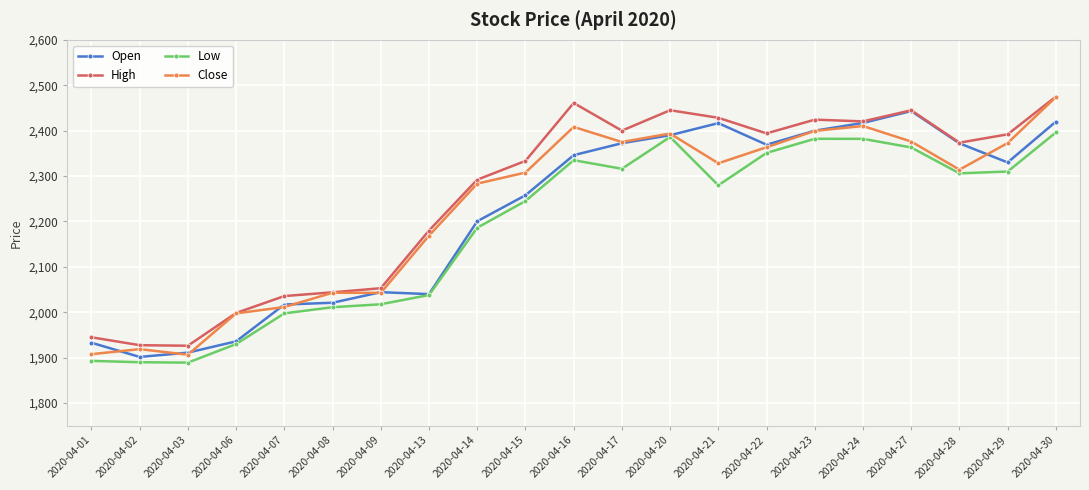

The Open series shows 4294.6 at 2020-04-20. True or false?

False